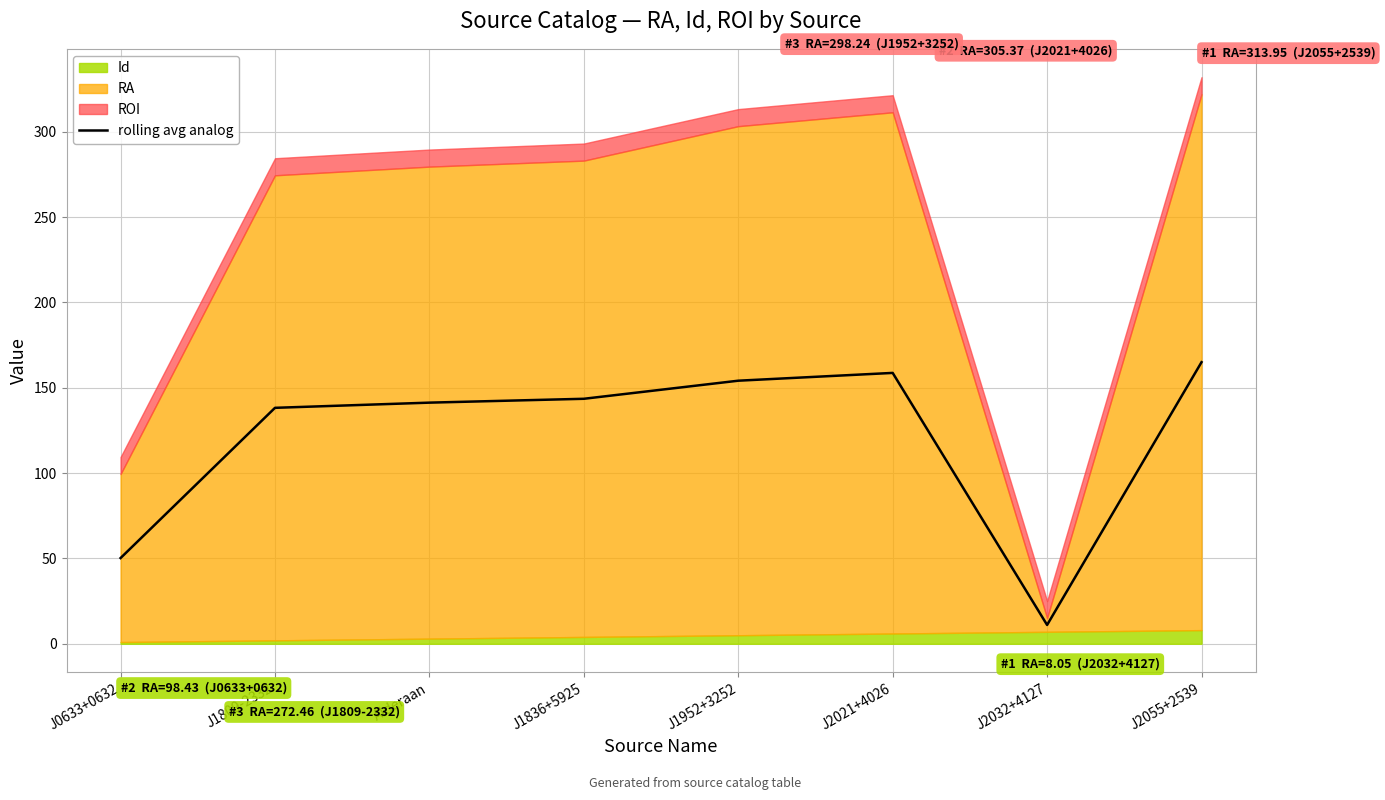

Which has a higher value, J1836+5925 or J2021+4026?

J2021+4026